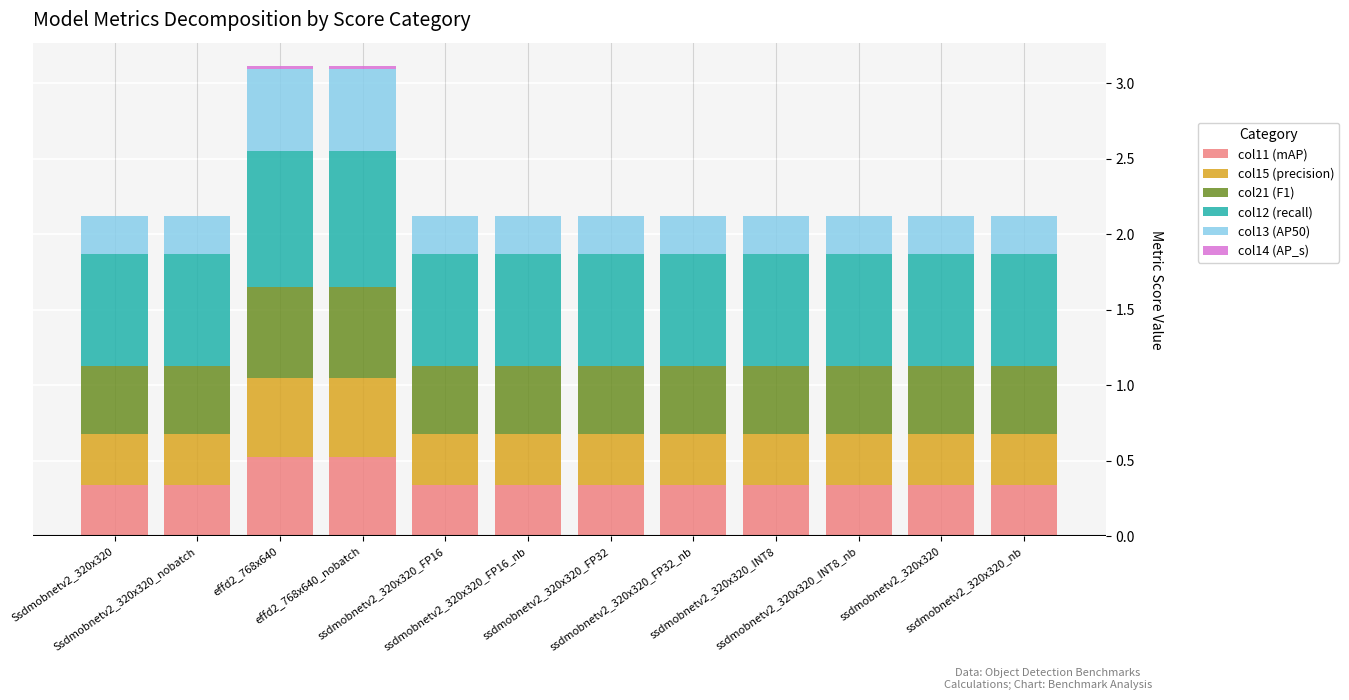

What is the sum of all col11 (mAP) values?

4.4